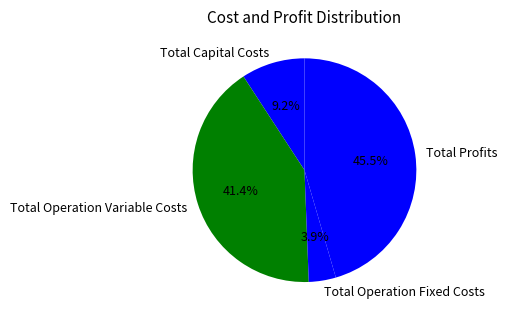

Rank the categories by value from lowest to highest.

Total Operation Fixed Costs, Total Capital Costs, Total Operation Variable Costs, Total Profits